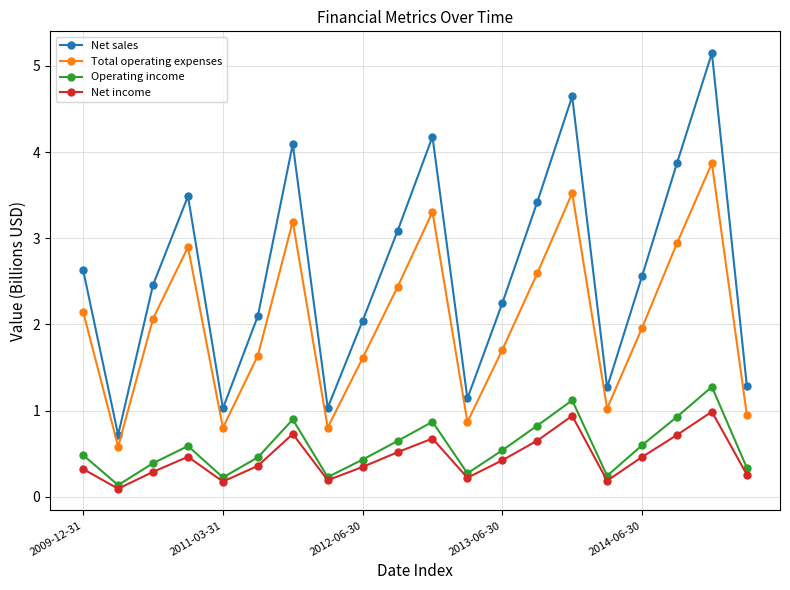

True or false: Net sales and Net income cross at least once.

False